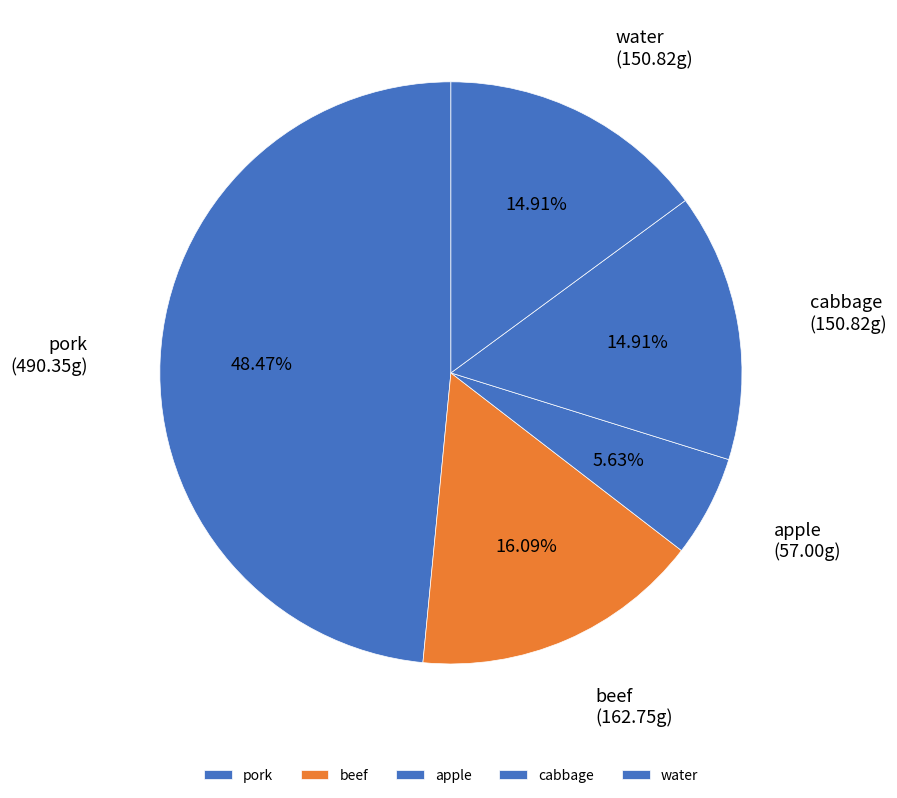

Is there any slice that represents more than half of the pie?

No